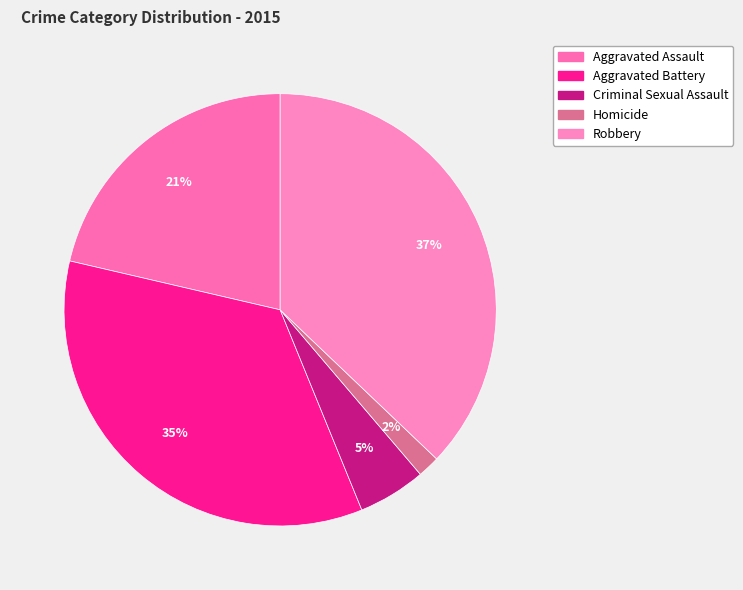

Is there a majority slice in this chart?

No